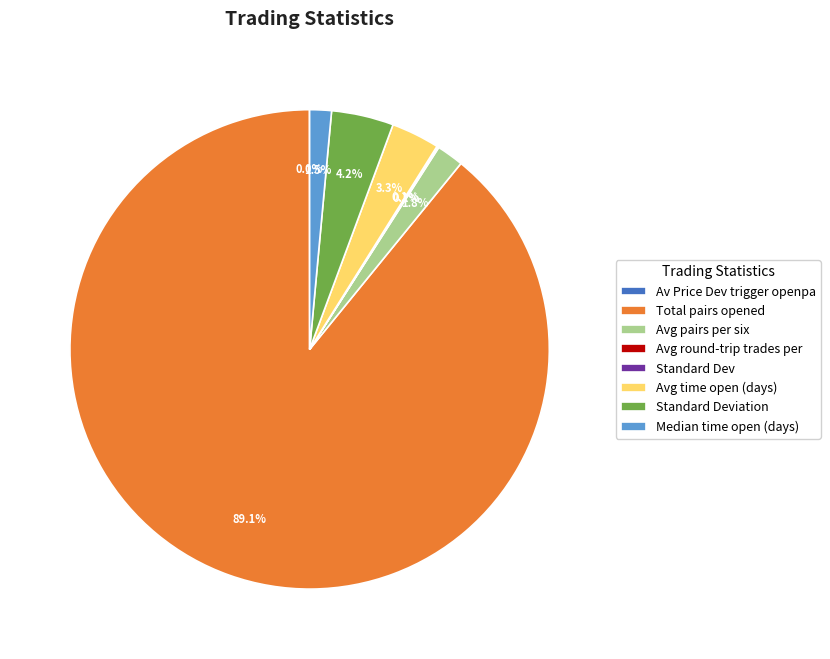

To the nearest percent, what is the average slice percentage?

12%